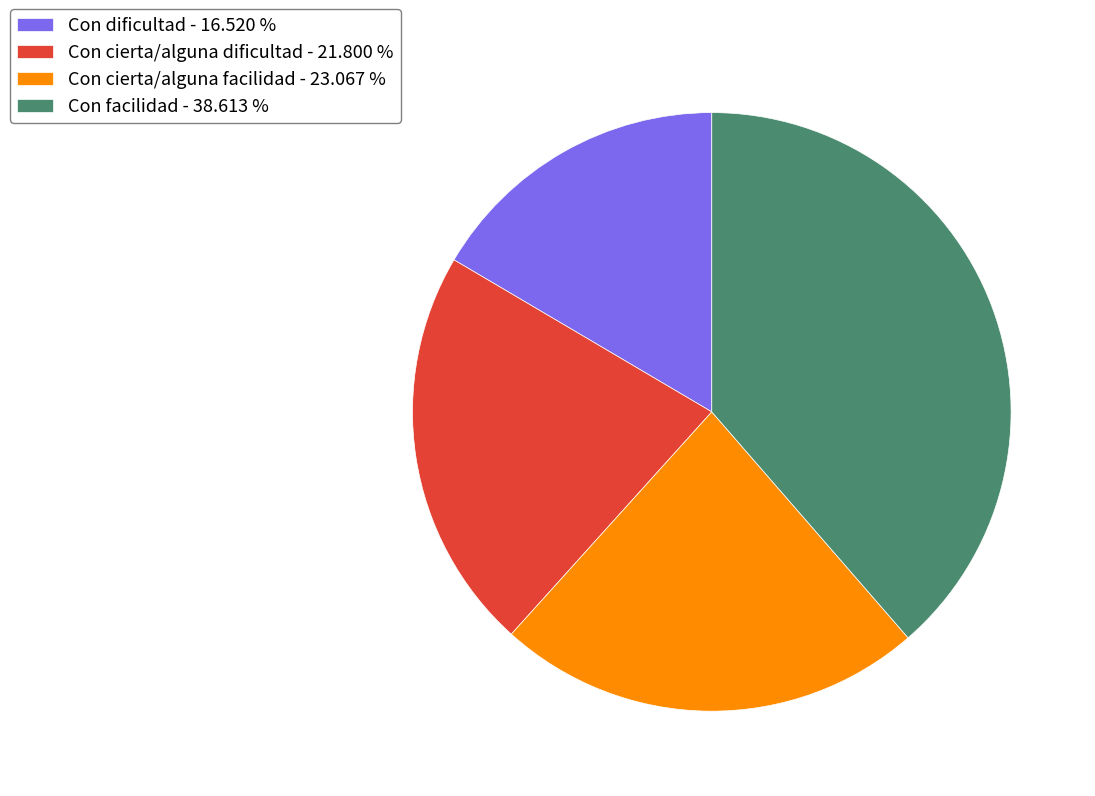

Approximately how many times larger is the value at Con dificultad compared to Con facilidad?

0.4